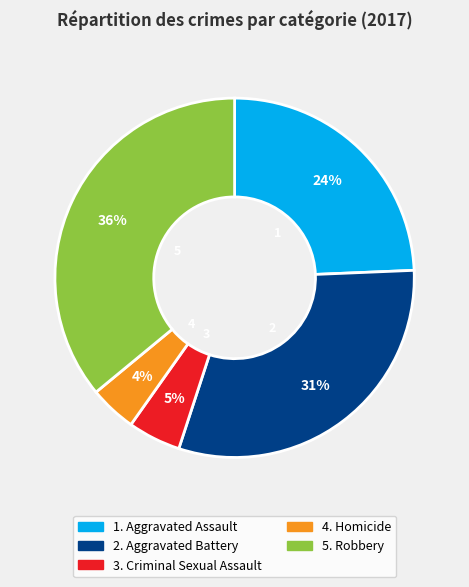

Is there any slice that represents more than half of the pie?

No